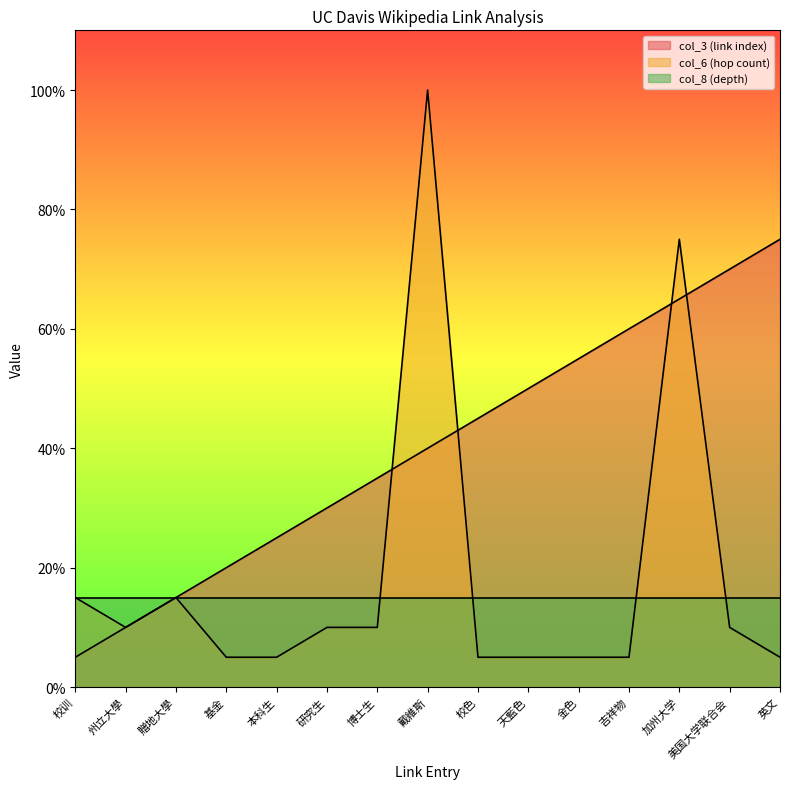

What is the sum of all col_6 (hop count) values?

280